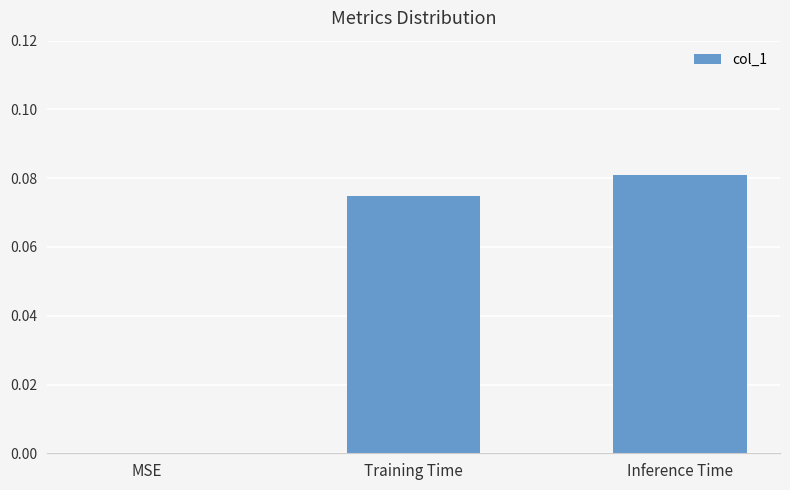

How many data points are above 0?

2